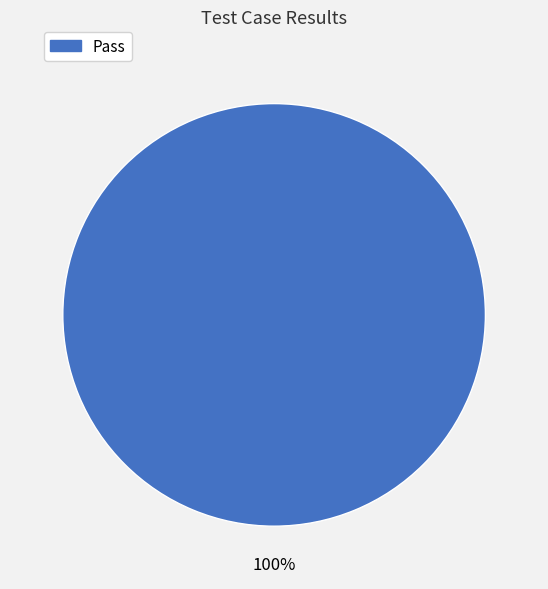

Count the number of slices in the pie.

1